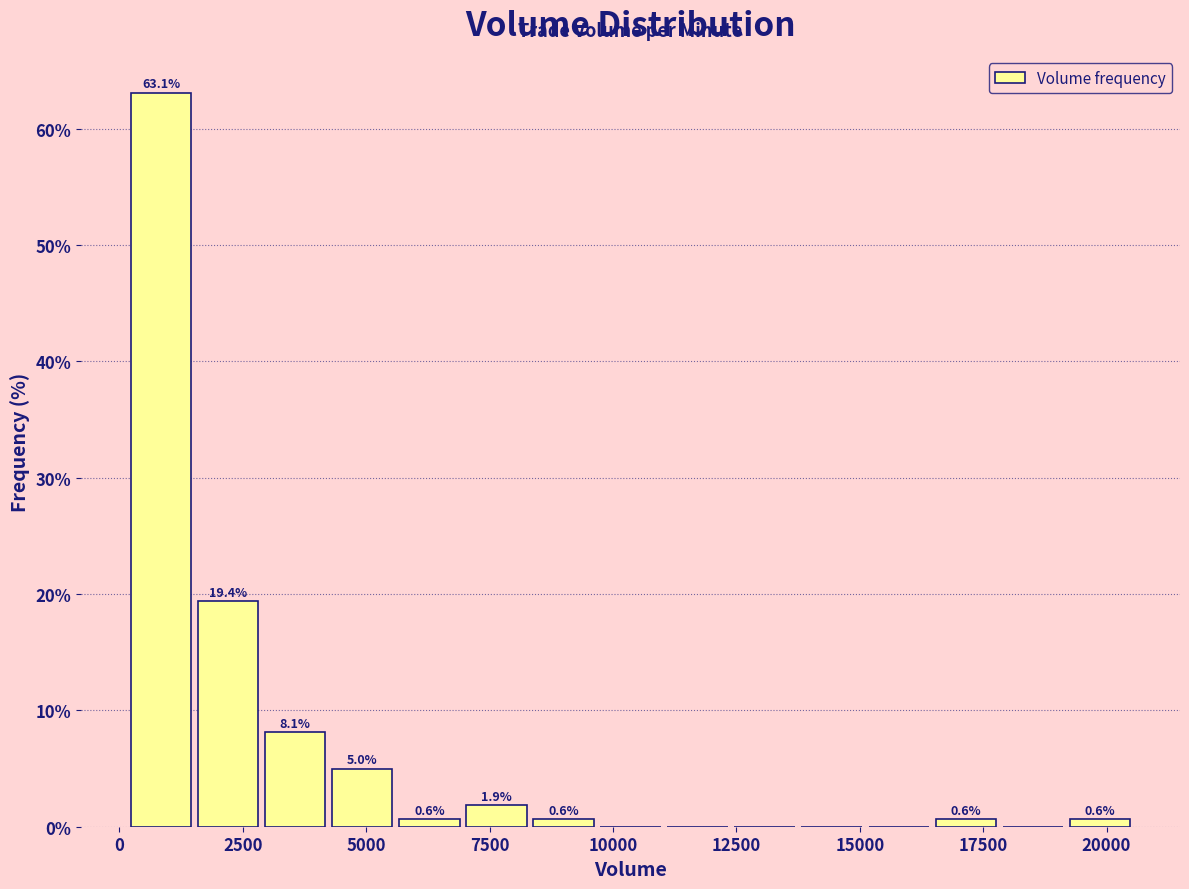

Around what value on the x-axis is the tallest bar? Give the approximate position of its centre, as read against the axis.

1000